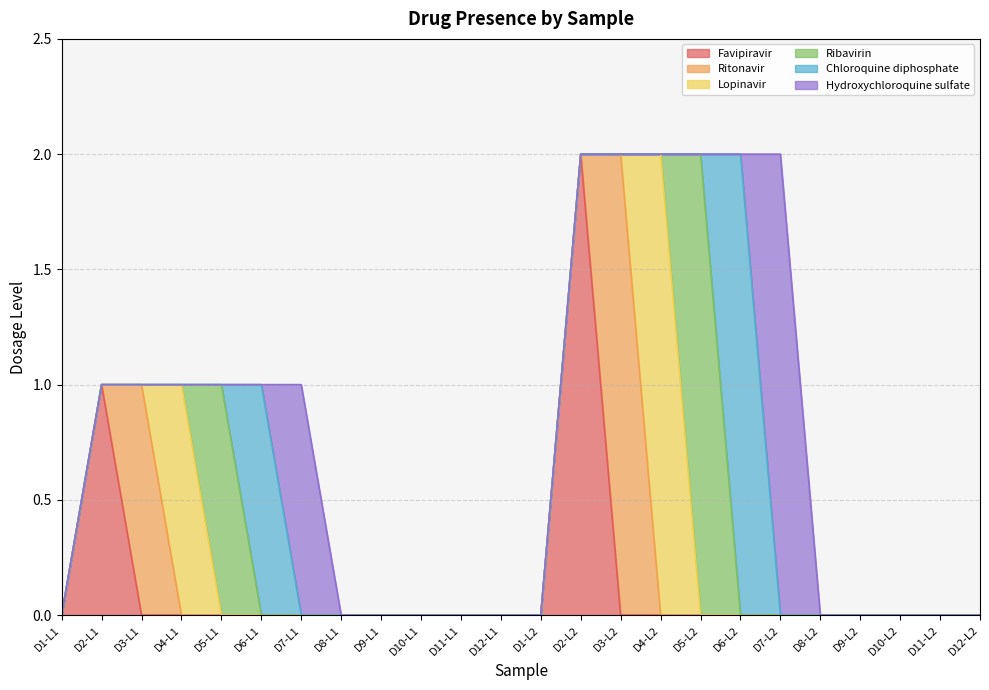

How many intersections are there between Hydroxychloroquine sulfate and Chloroquine diphosphate?

2